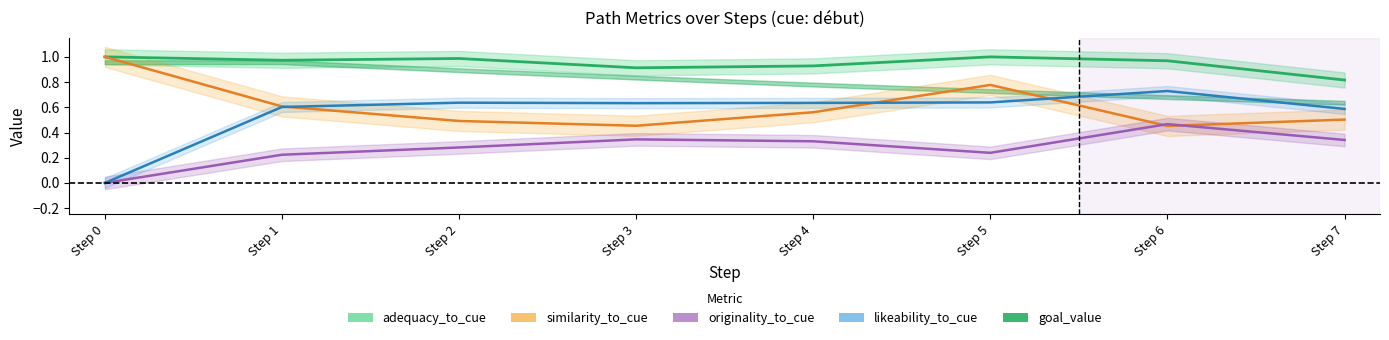

What is the value of the 2nd point from the left?

1.0